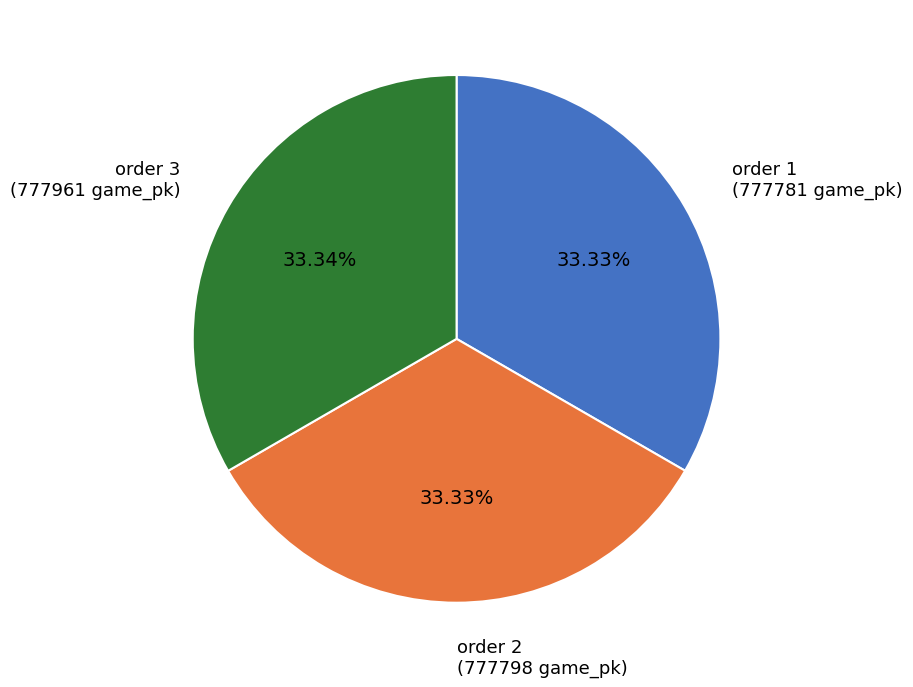

Combined, do order 2 (777798 game_pk) and order 1 (777781 game_pk) account for over 50%?

Yes